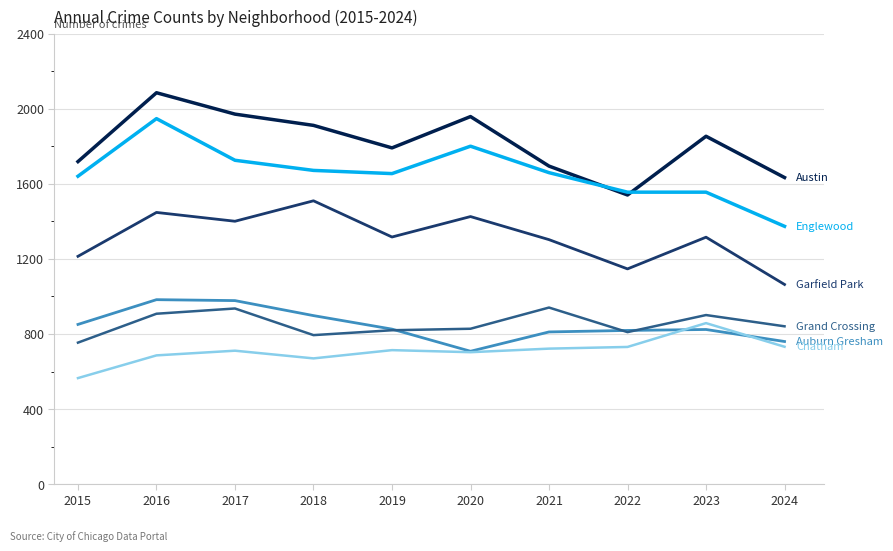

What is the spread (max minus min) of values at 2016?

1400